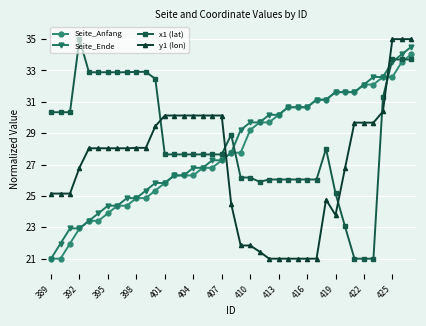

After their last crossing, which series has the higher values: y1 (lon) or Seite_Ende?

y1 (lon)